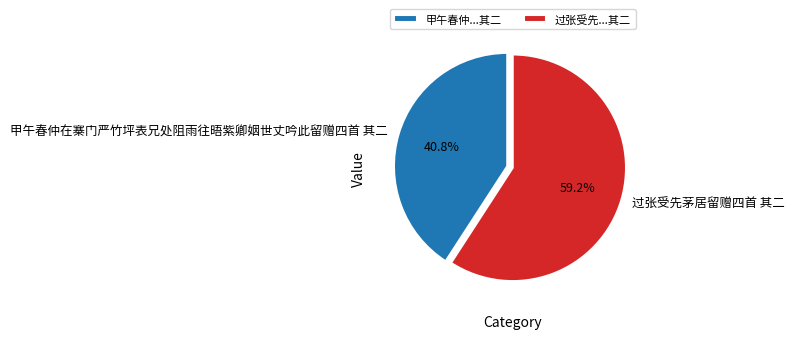

Does any single category account for the majority?

Yes